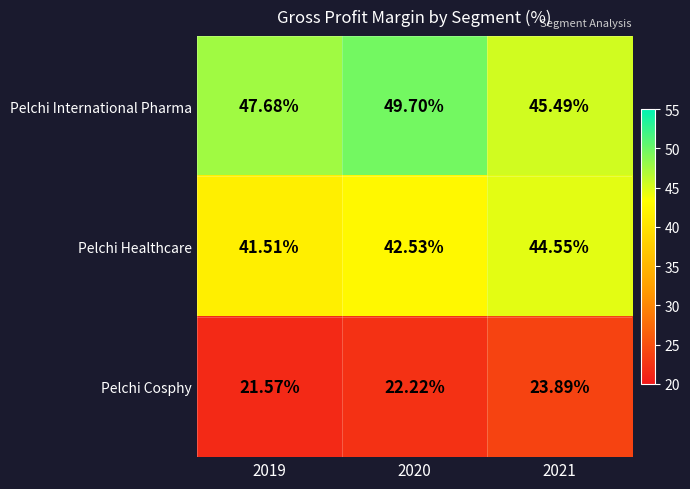

List the series in order of their peak value, highest first.

Pelchi International Pharma, Pelchi Healthcare, Pelchi Cosphy